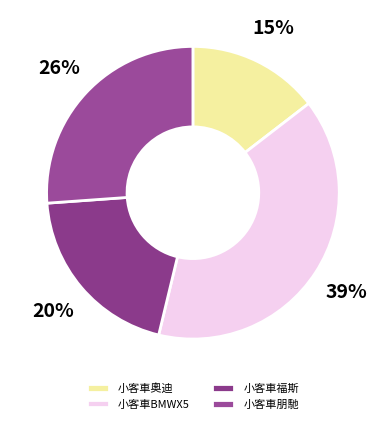

How many segments does this pie chart have?

4